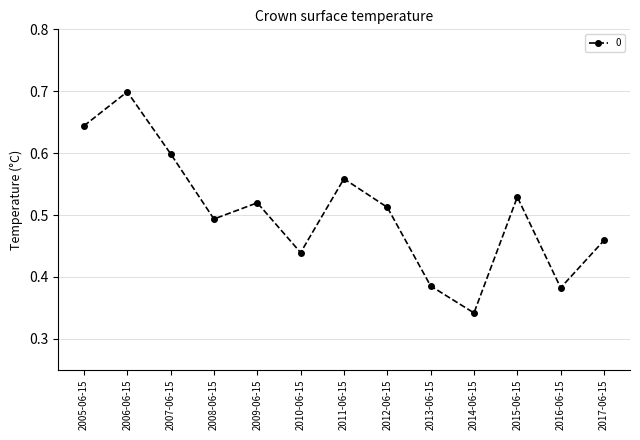

Which has a higher value, 2013-06-15 or 2005-06-15?

2005-06-15